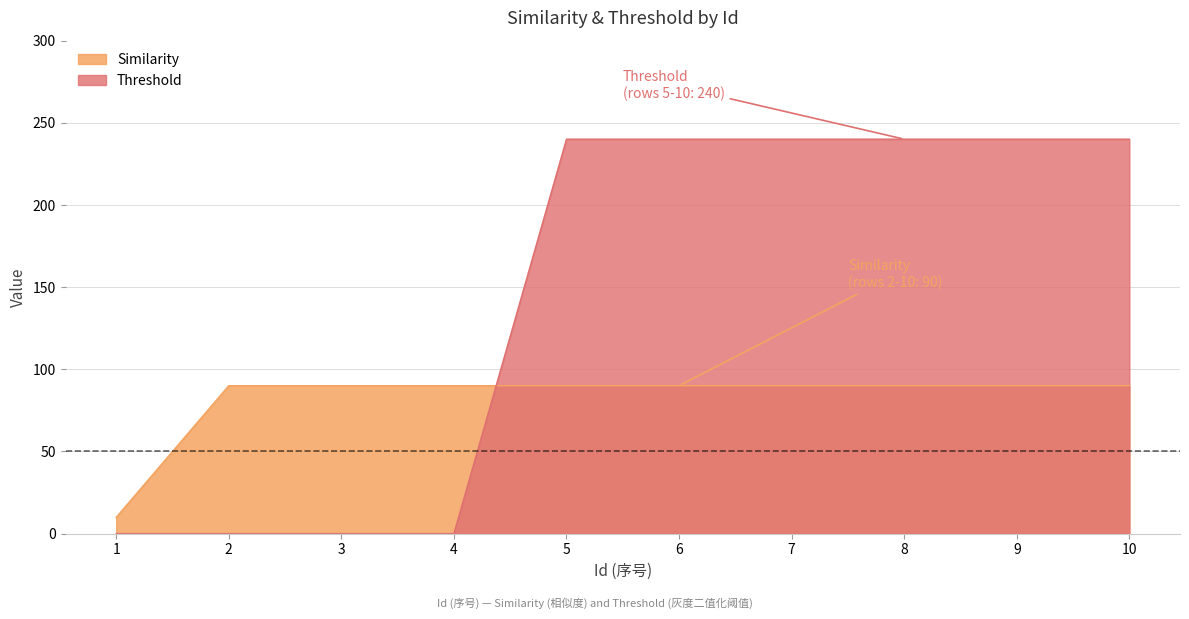

How many values in Threshold are above zero?

6